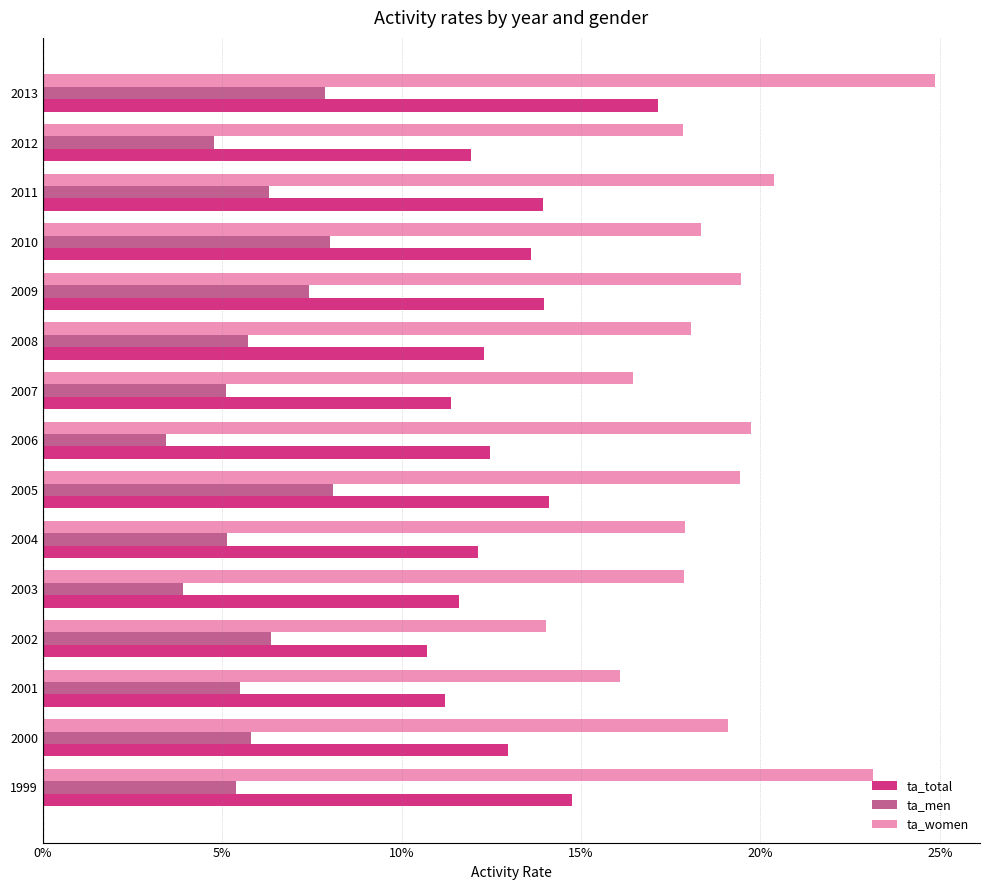

Reading left to right, extract all data points from this chart.

ta_total: 0.1	0.1	0.1	0.1	0.1	0.1	0.1	0.1	0.1	0.1	0.1	0.1	0.1	0.1	0.2
ta_men: 0.1	0.1	0.1	0.1	0.0	0.1	0.1	0.0	0.1	0.1	0.1	0.1	0.1	0.0	0.1
ta_women: 0.2	0.2	0.2	0.1	0.2	0.2	0.2	0.2	0.2	0.2	0.2	0.2	0.2	0.2	0.2